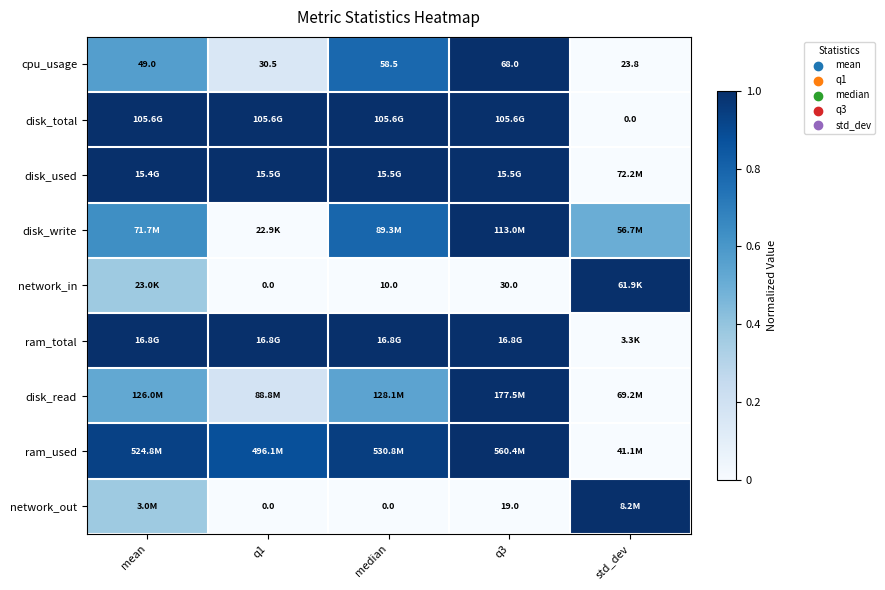

Where is cpu_usage nearest to the value 45?

mean